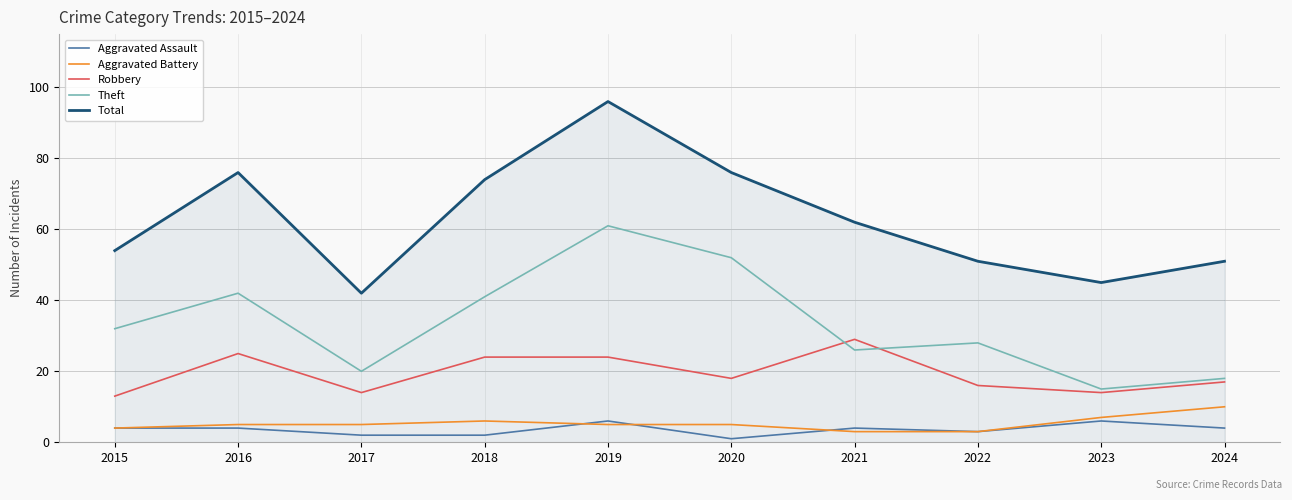

What is the approximate value of Robbery at 2023, to the nearest 10?

10